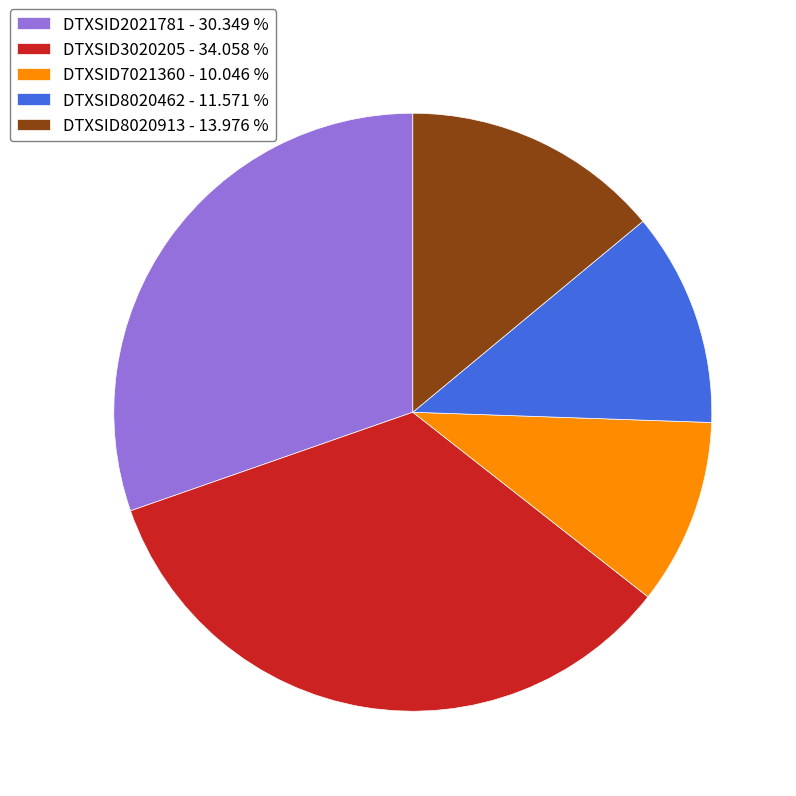

What is the smallest slice in the pie chart?

DTXSID7021360